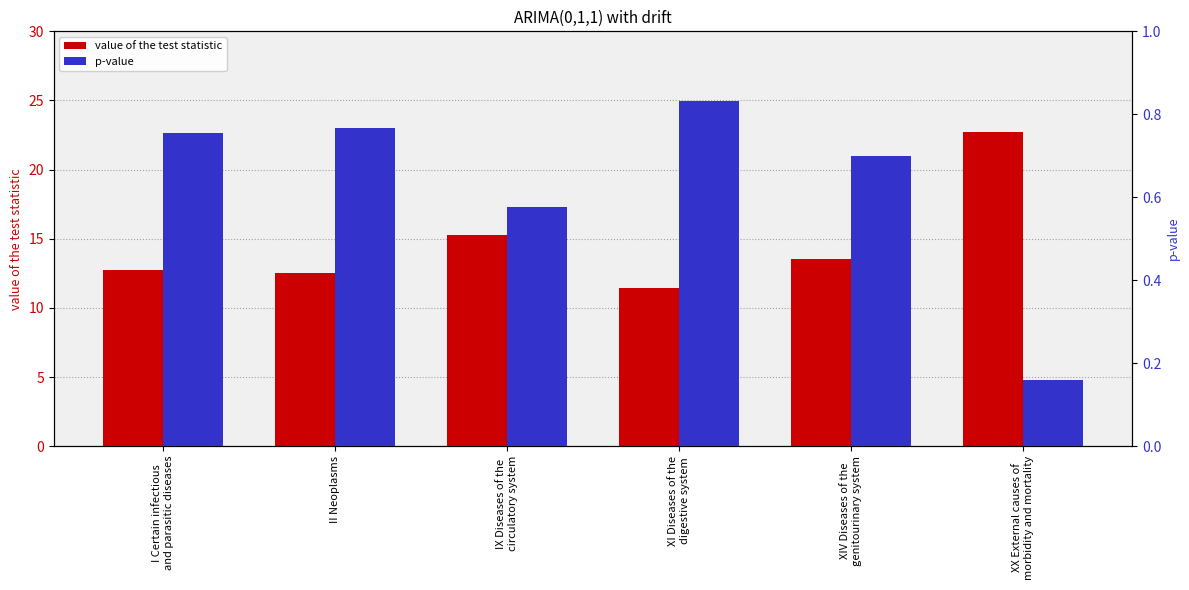

At IX Diseases of the
circulatory system, list the series in order from smallest to largest.

p-value, value of the test statistic